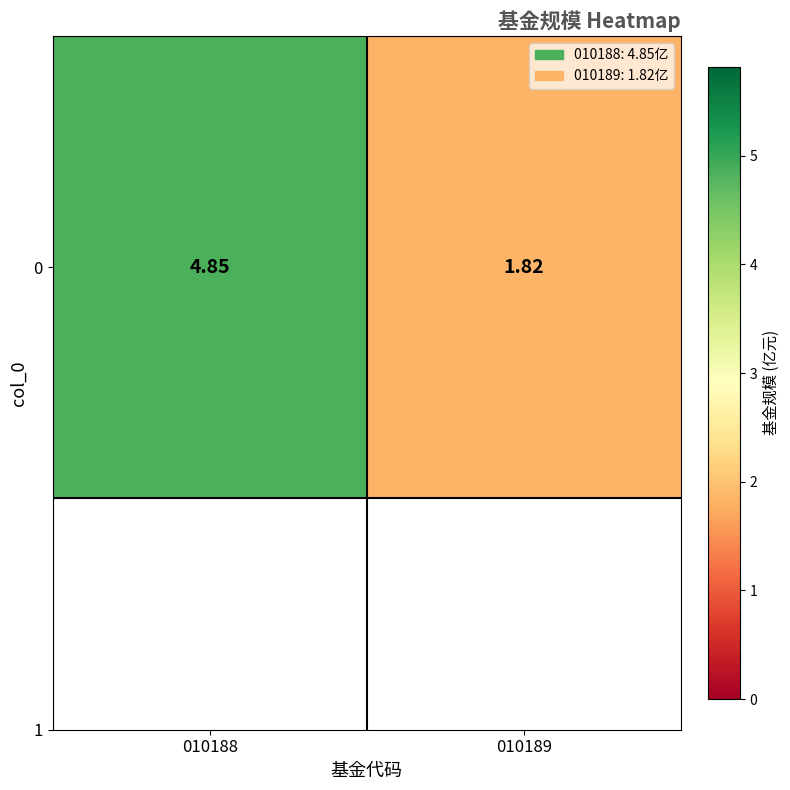

Approximately how many times larger is the value at 010189 compared to 010188?

0.4